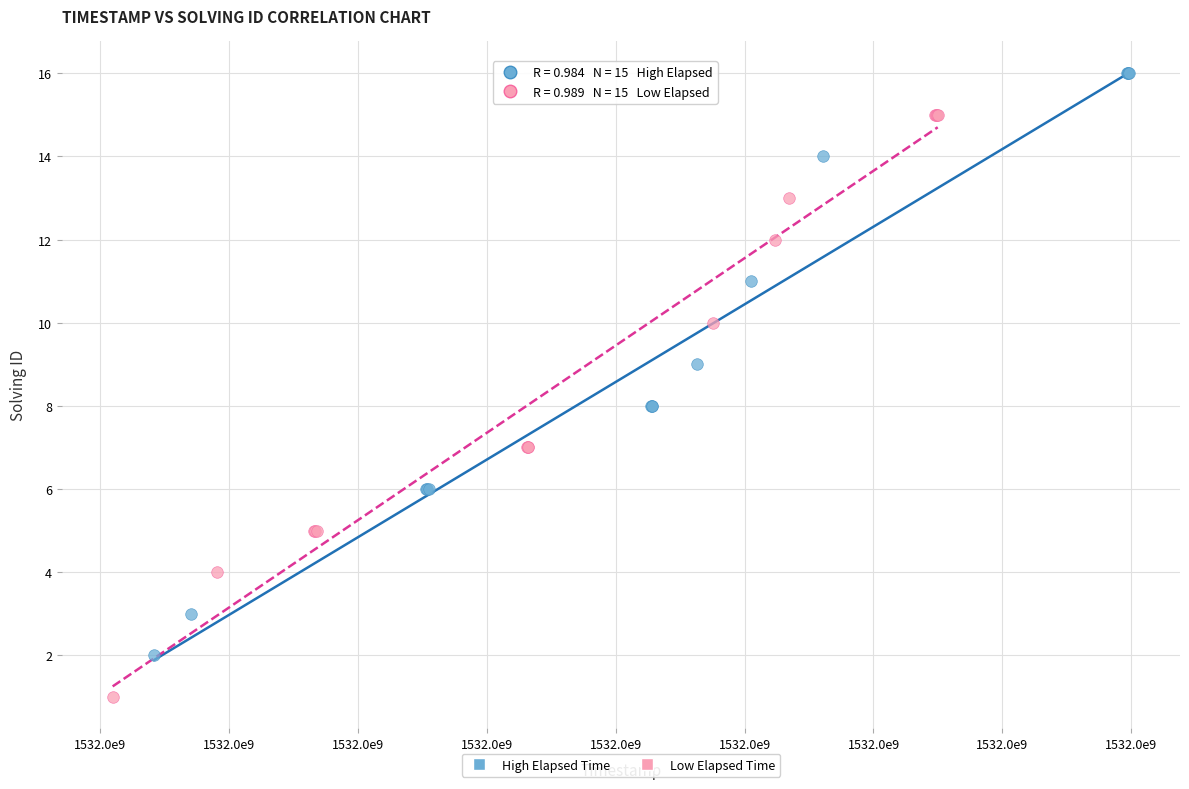

Which series reaches the maximum Y coordinate?

High Elapsed Time